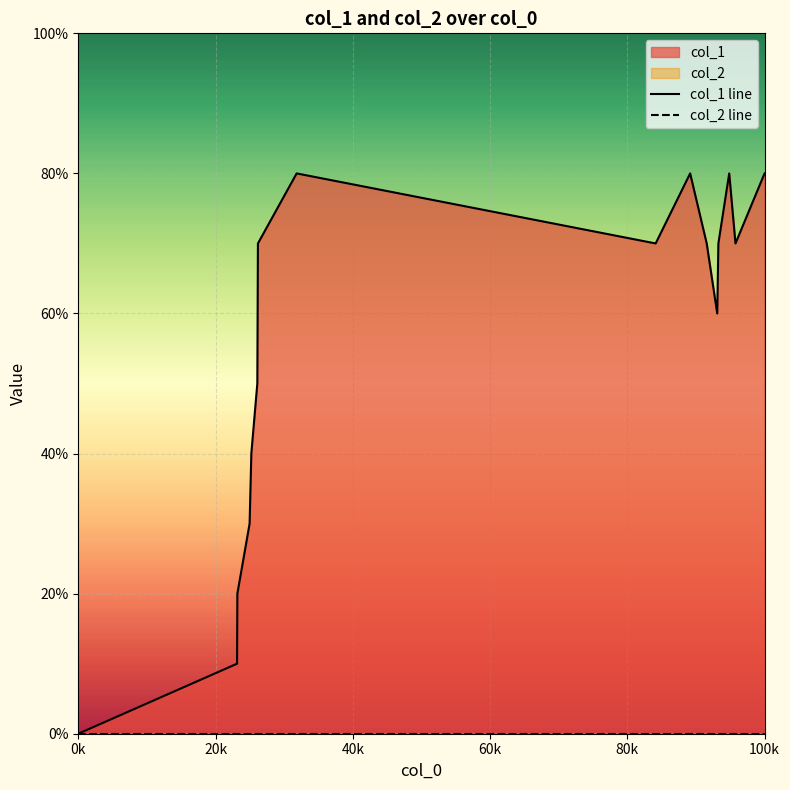

True or false: col_1 line and col_2 line intersect in this chart.

False